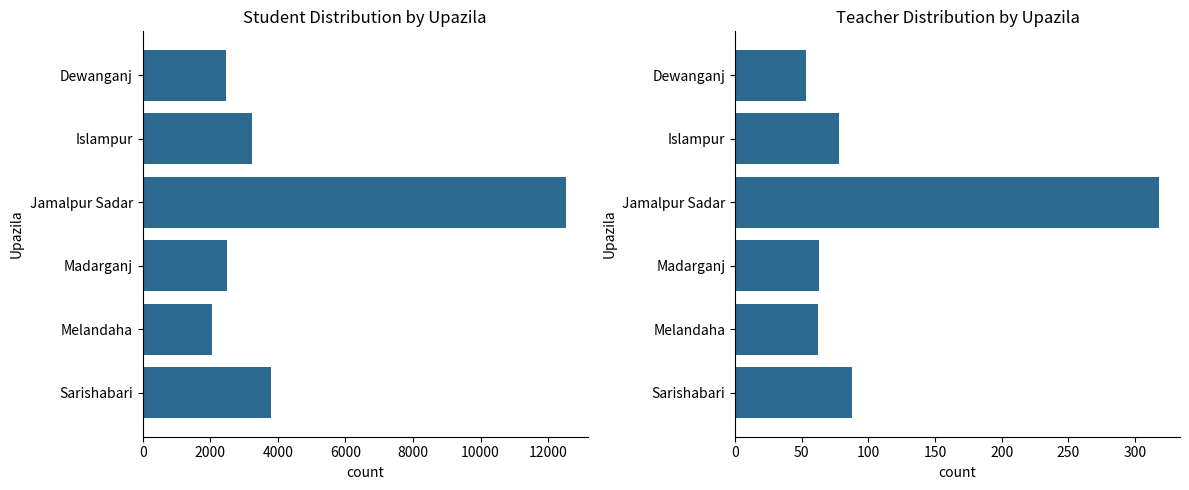

How many data points does each series have?

6